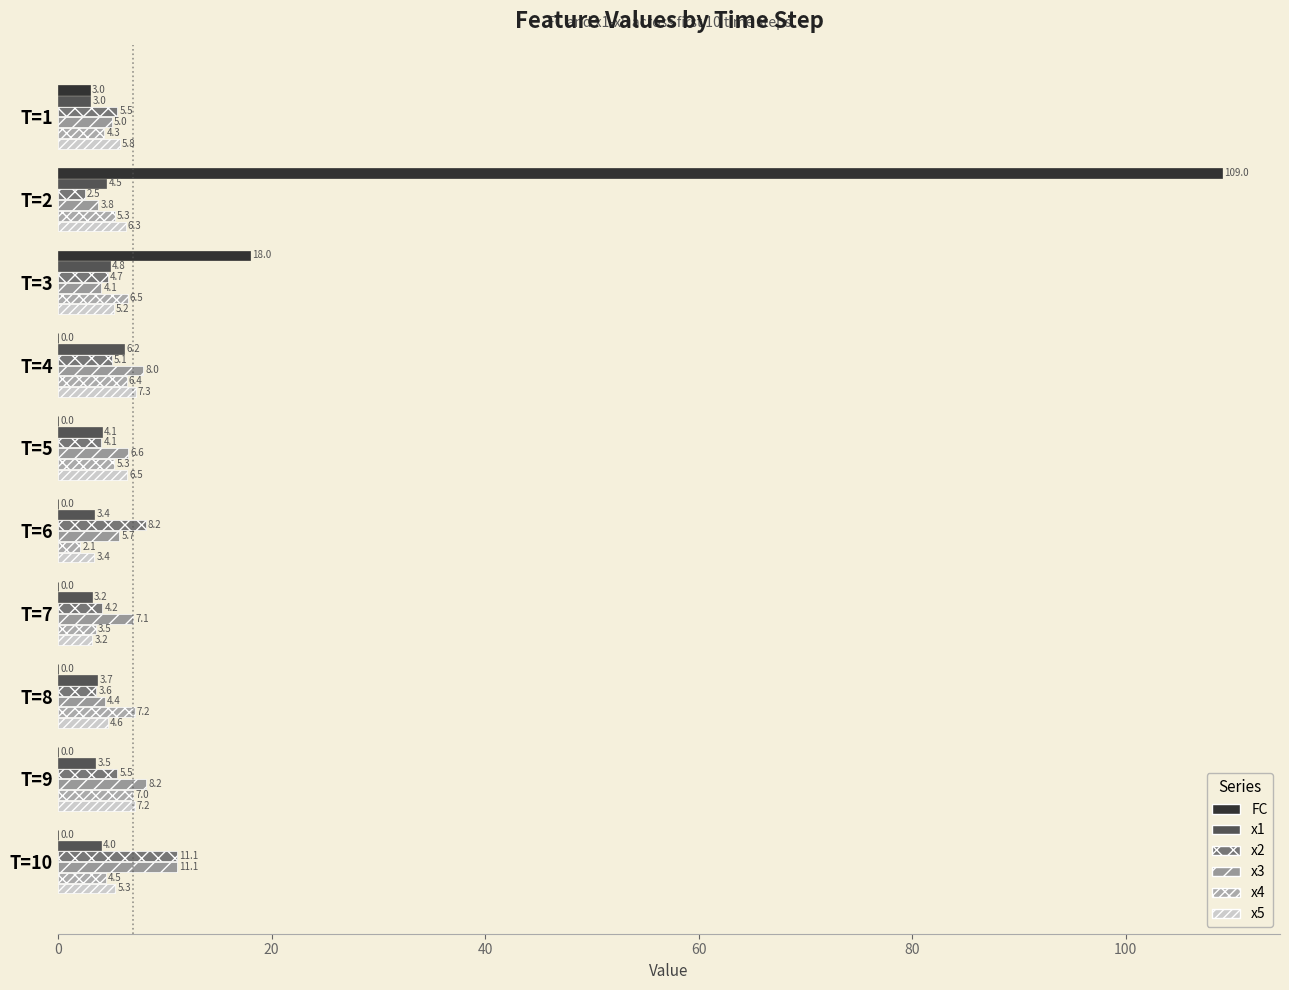

Count the number of data series in this chart.

6